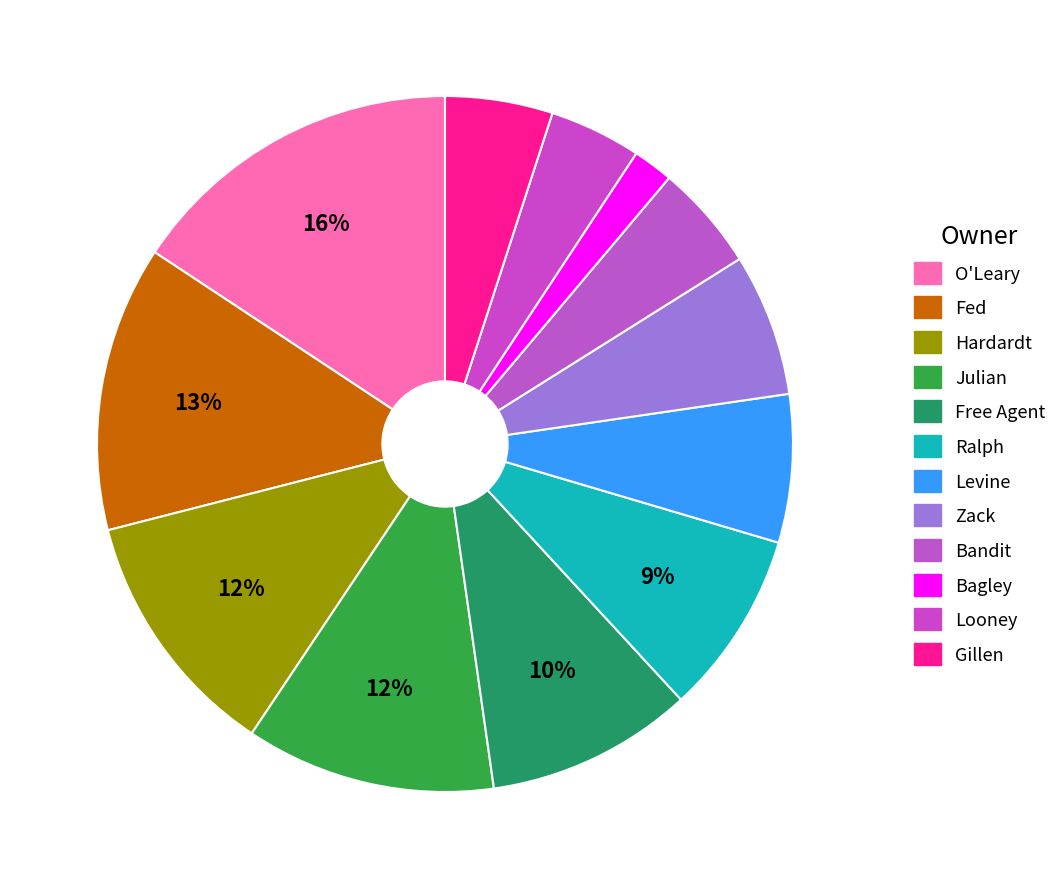

Is it true that Free Agent is 10% of the pie?

True